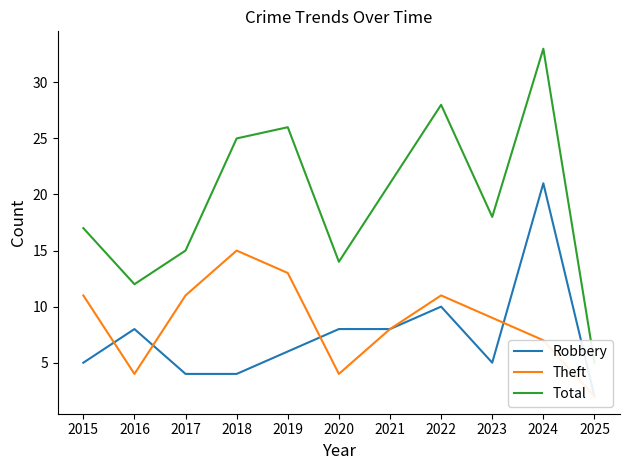

True or false: Total and Robbery cross at least once.

False